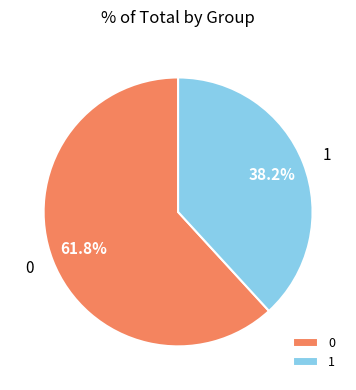

To the nearest percent, what is the combined percentage of 0 and 1?

100%